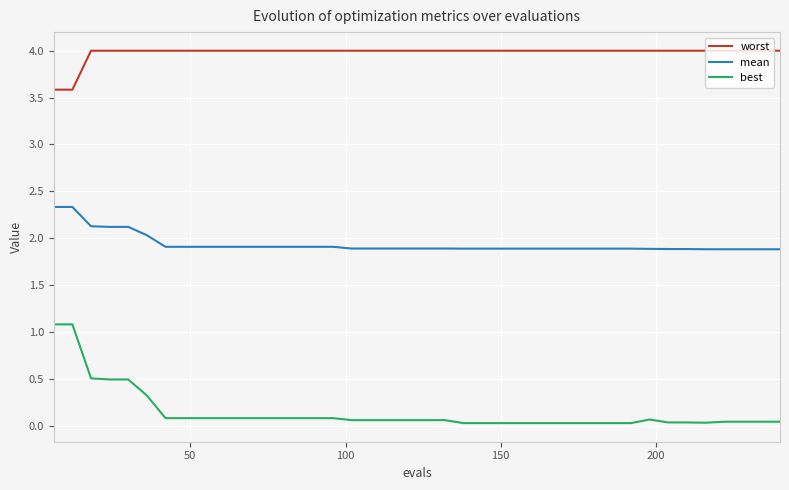

Rank the series by their average value, from highest to lowest.

worst, mean, best